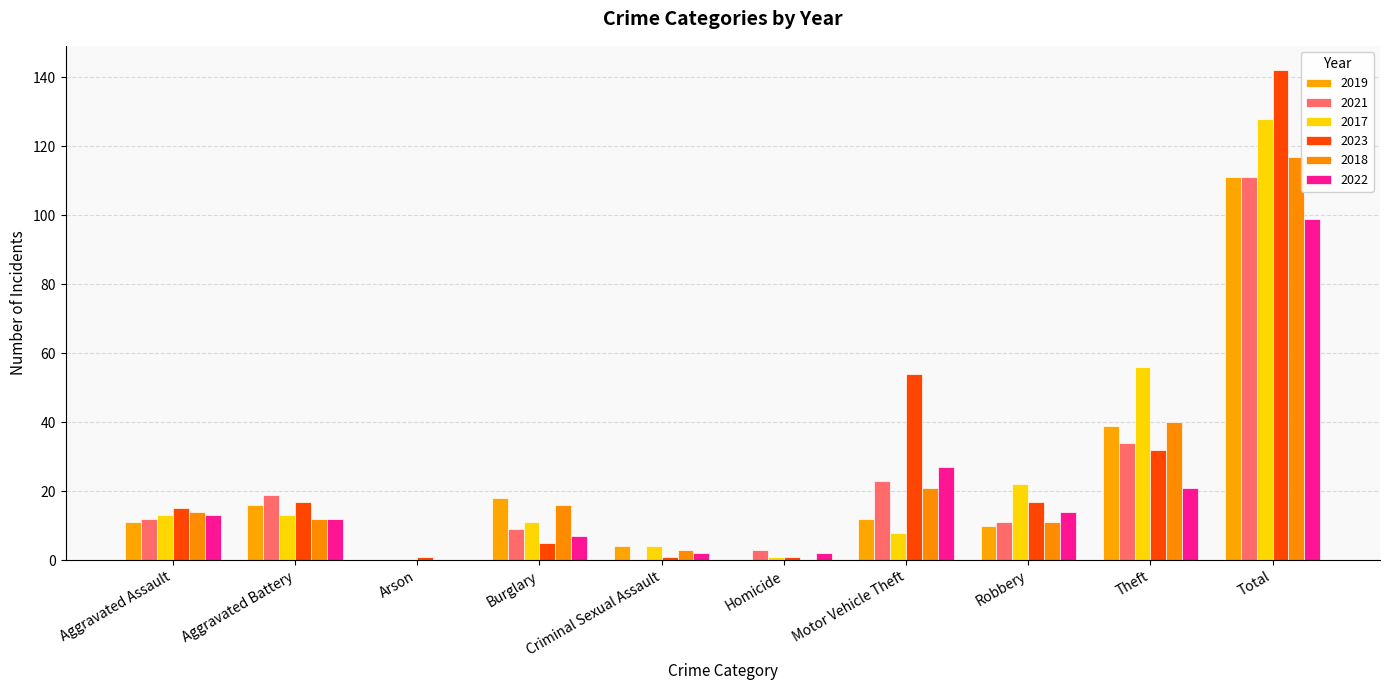

What are all the series names shown in the legend?

2019, 2021, 2017, 2023, 2018, 2022